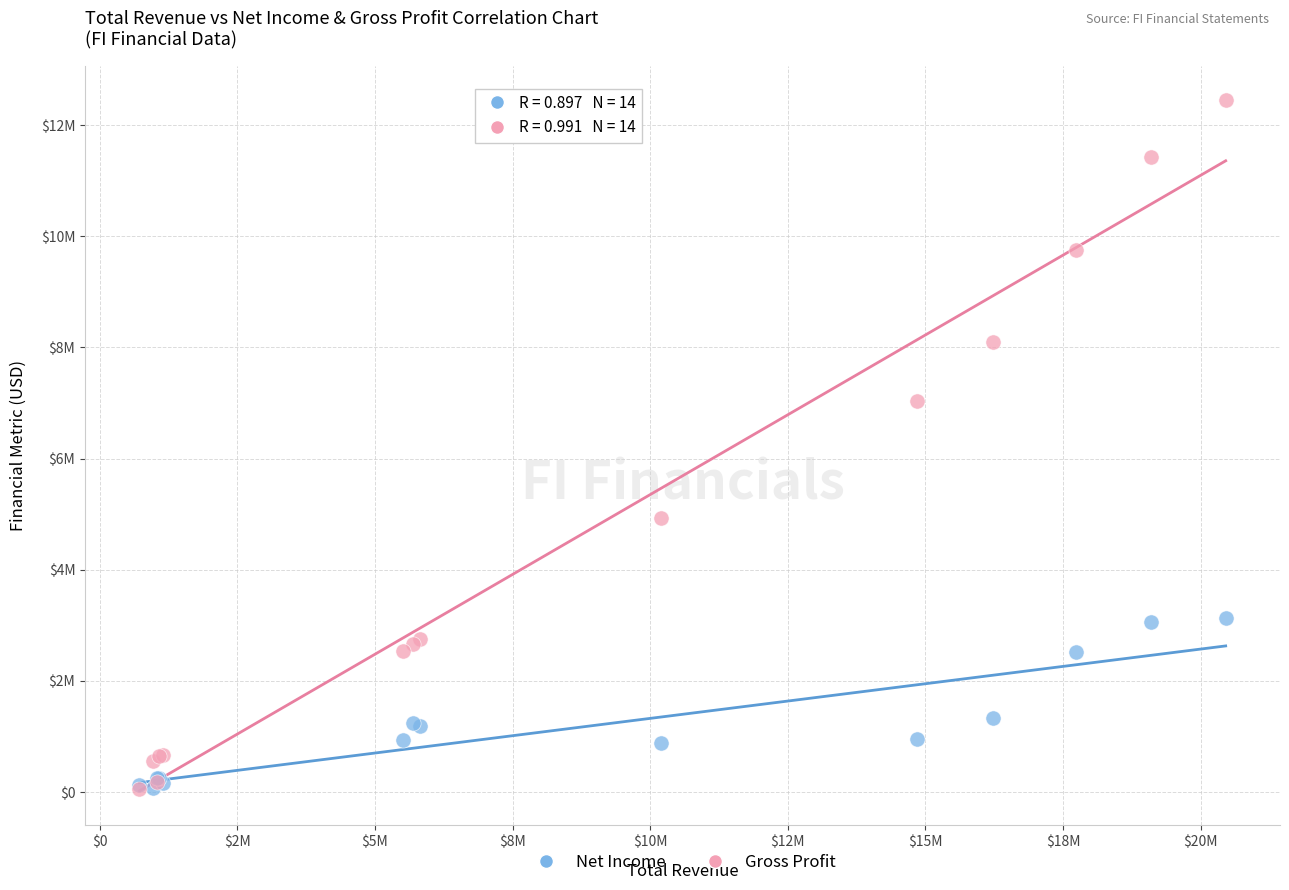

What are all the series names shown in the legend?

Net Income, Gross Profit